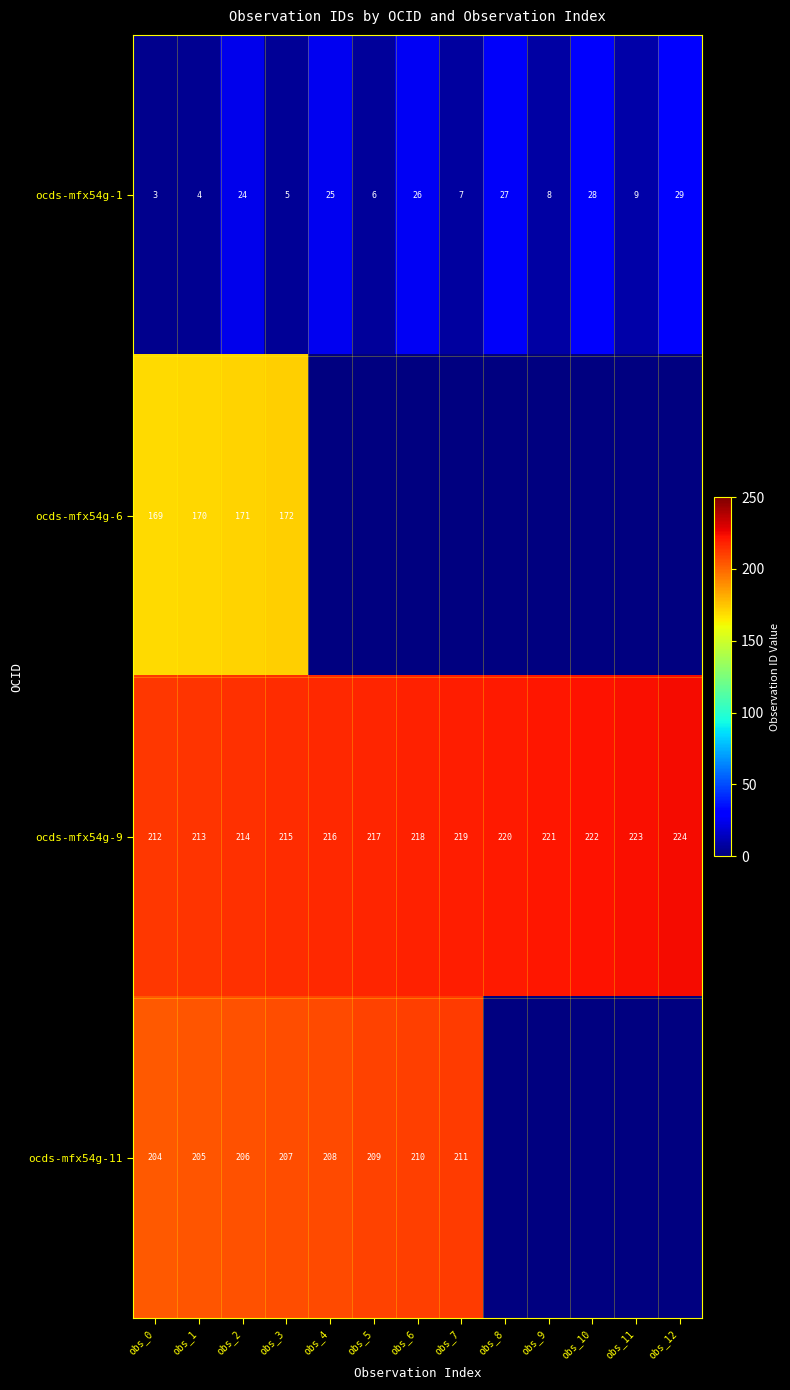

At which category does the chart reach its minimum across all series?

obs_0